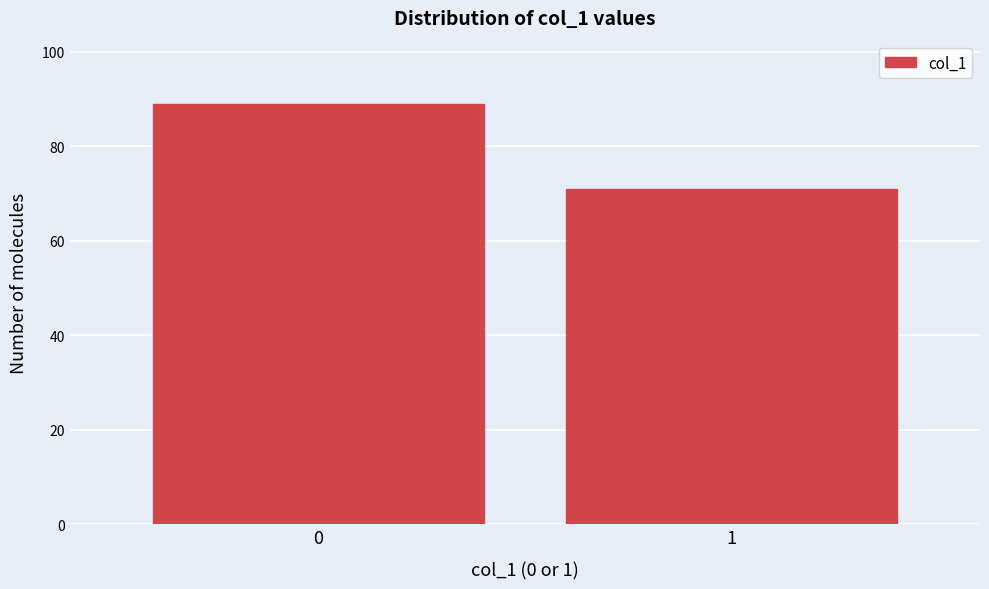

Reading right to left, what are all the values shown in this chart?

1=71	0=89